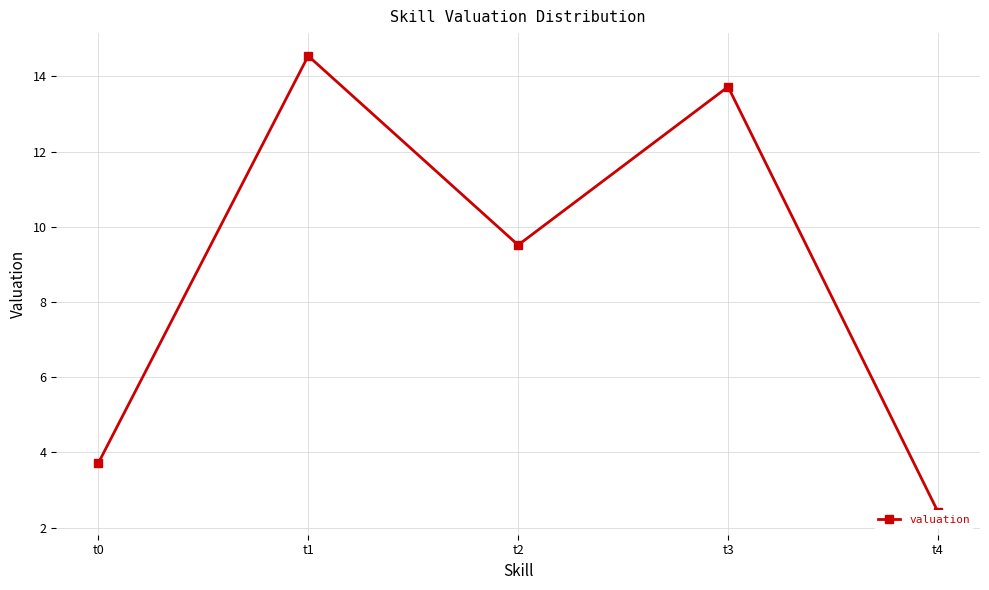

How many lines are shown in the chart?

1